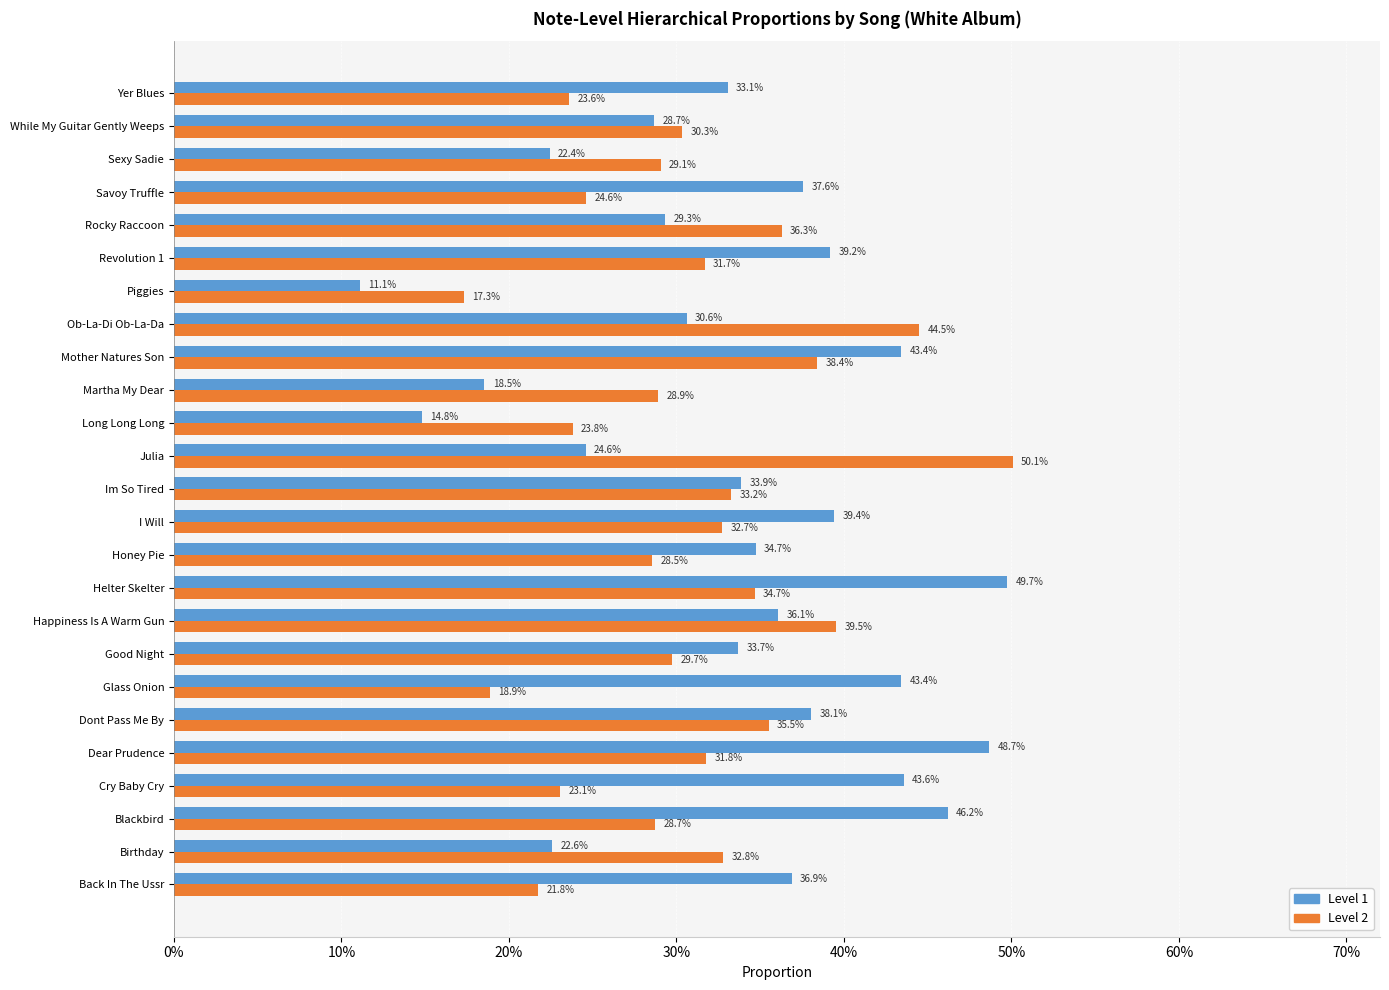

What are all the series names shown in the legend?

Level 1, Level 2